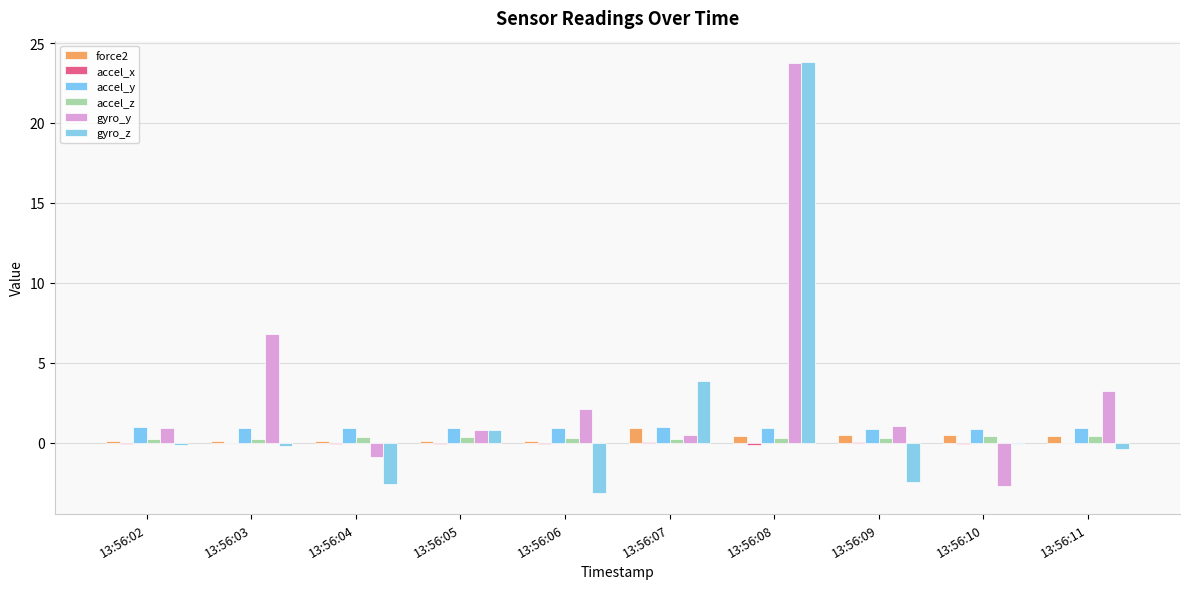

How many groups of bars are there?

10